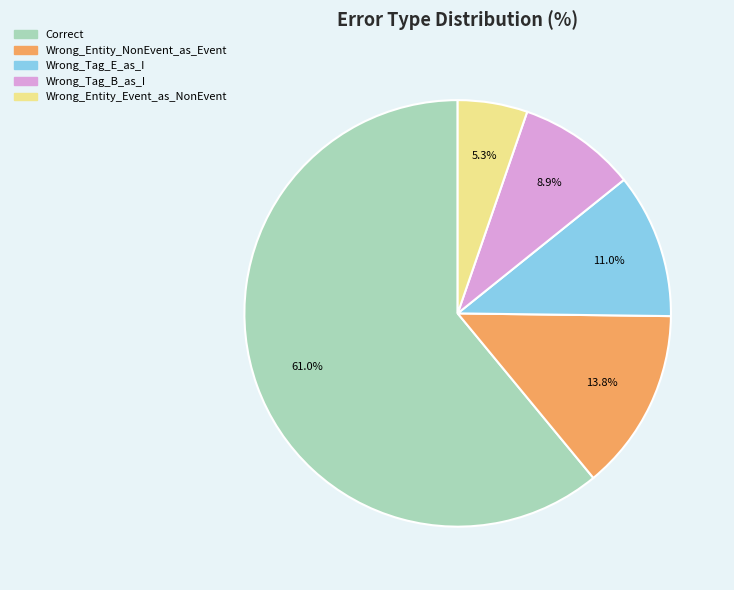

Between Correct and Wrong_Tag_B_as_I, which is larger?

Correct